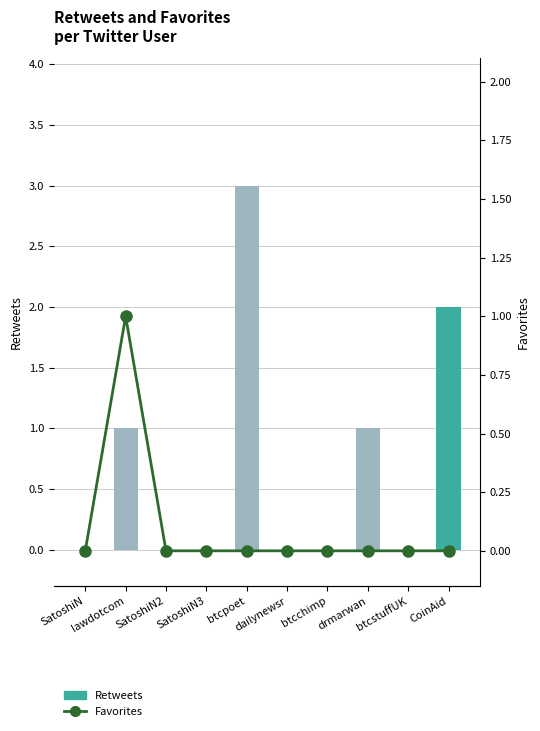

List the series in order of their peak value, highest first.

Retweets, Favorites